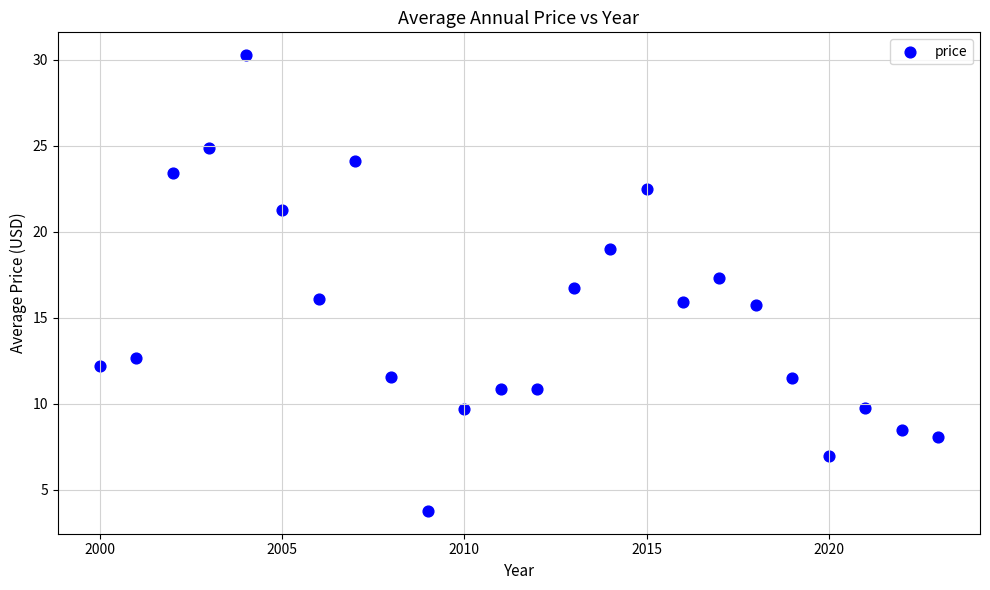

What is the range of X values (max minus min)?

23.0